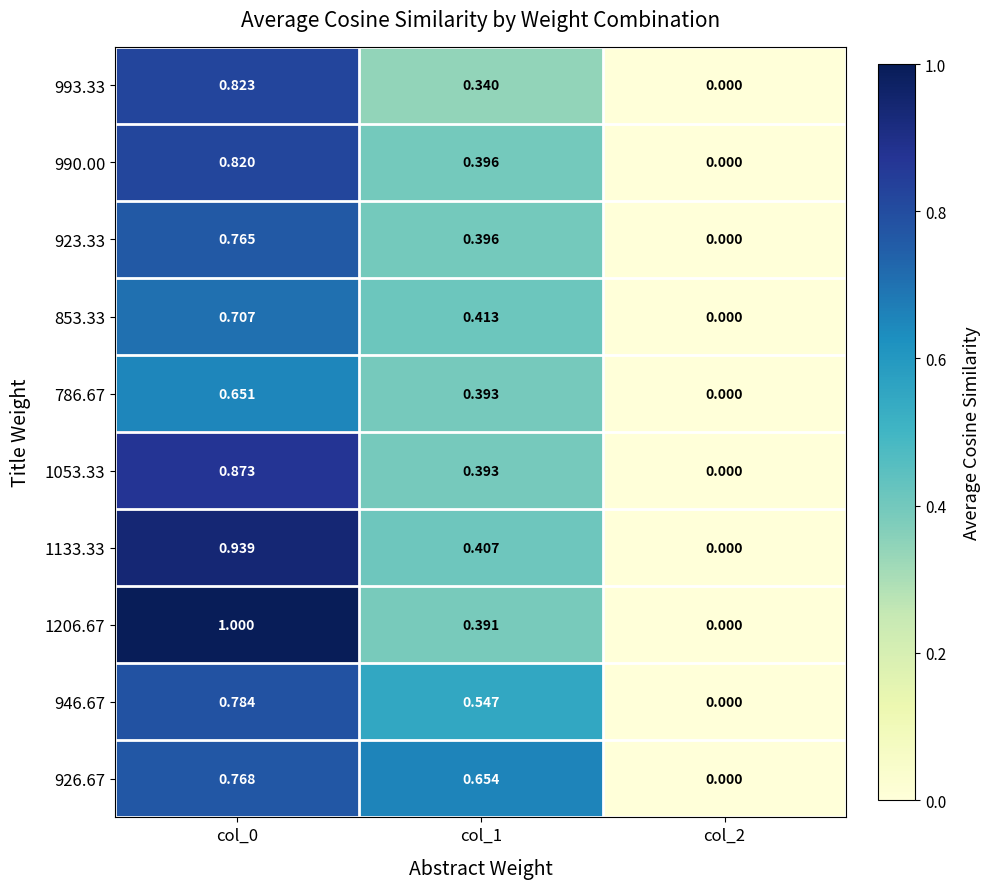

Is the value of 946.67 at col_2 greater than the value of 1206.67 at col_1?

No